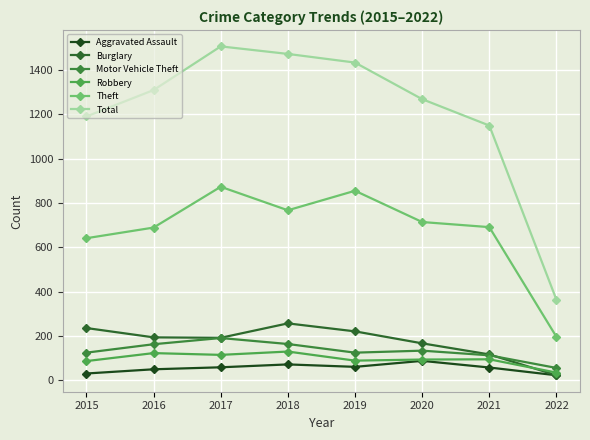

How many data points does each series have?

8